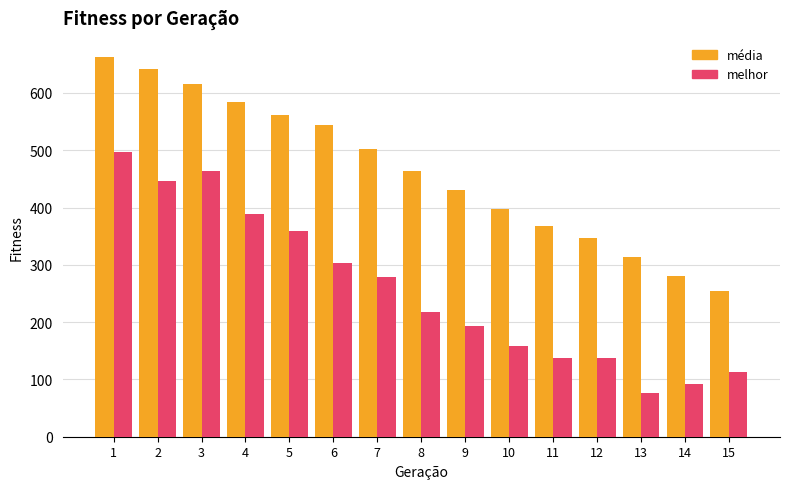

What is the smallest value displayed?

77.0